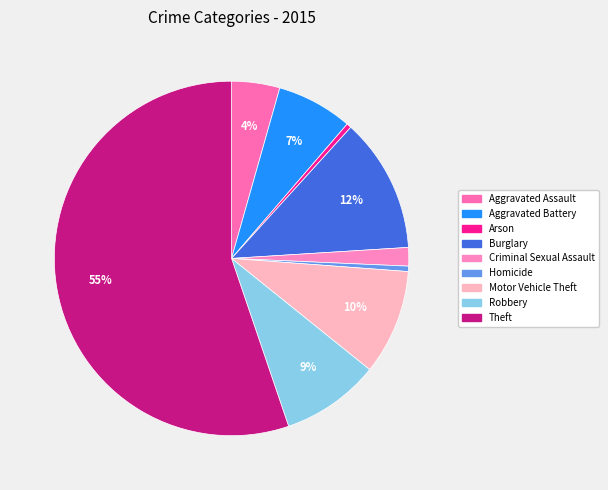

What percentage is the Robbery slice, to the nearest percent?

9%